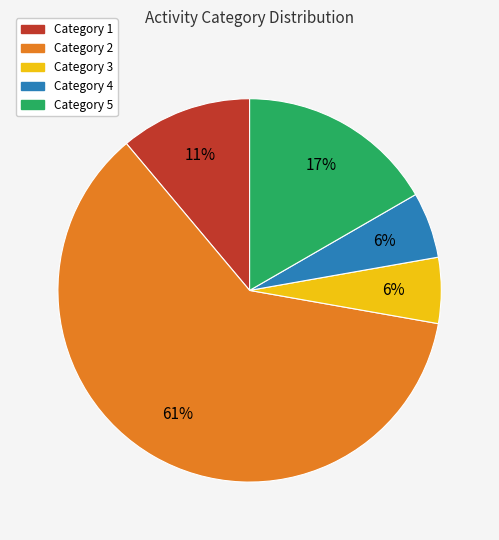

Is there a majority slice in this chart?

Yes